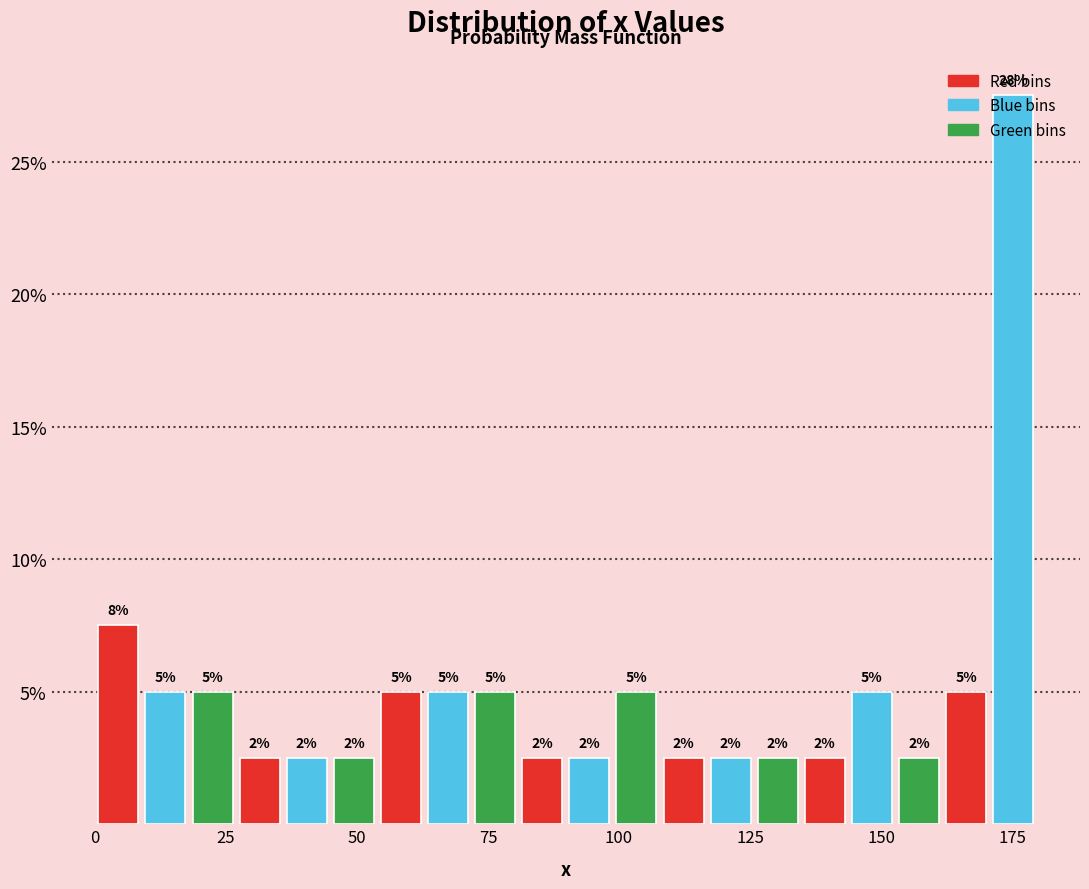

Read against the x-axis, roughly where is the centre of the tallest bar?

175